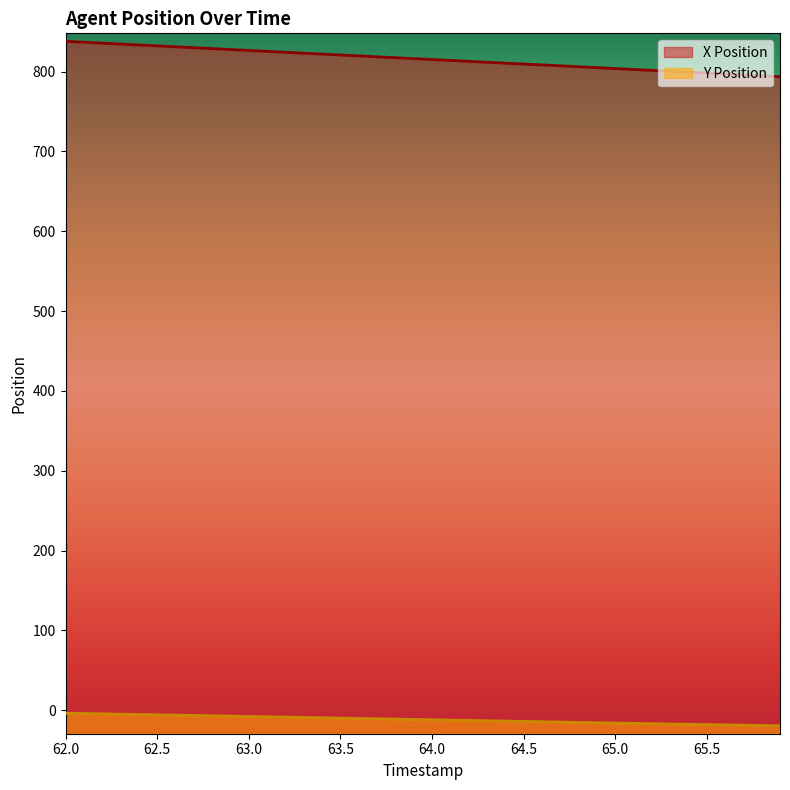

How many lines are shown in the chart?

2